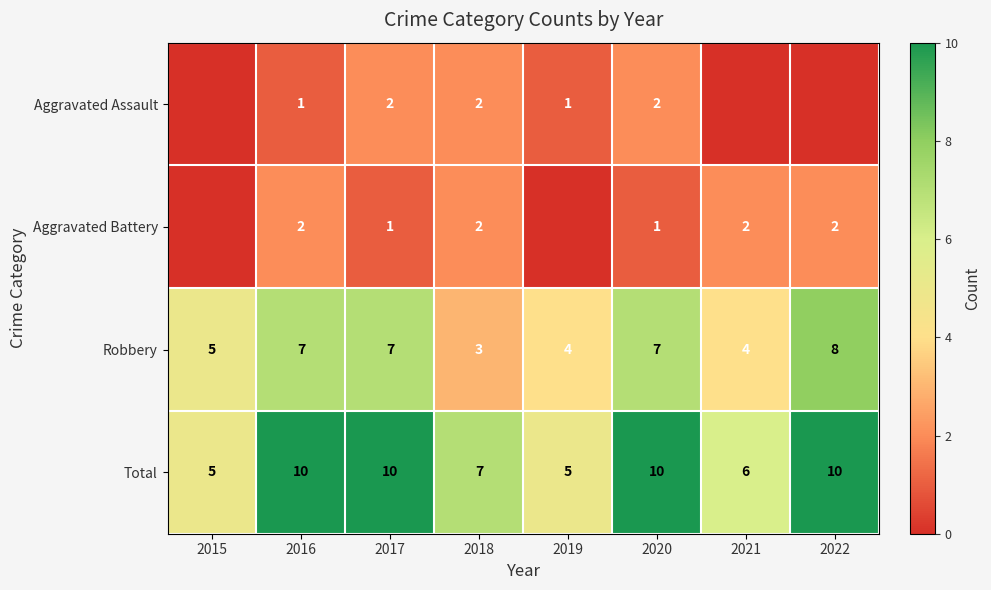

What is the sum of all Total values?

63